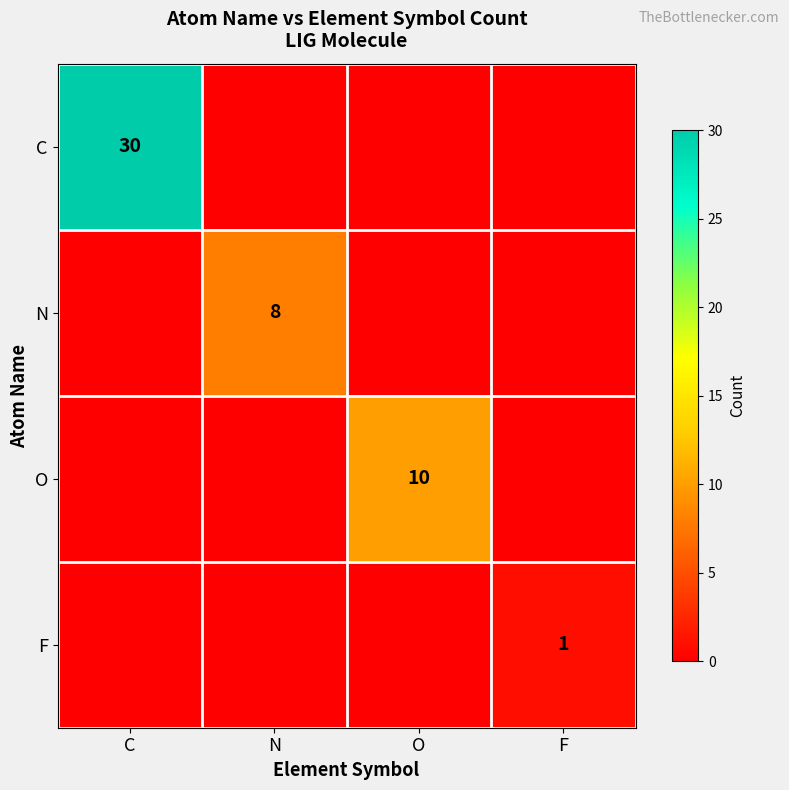

Is it true that C equals 21 at C?

False